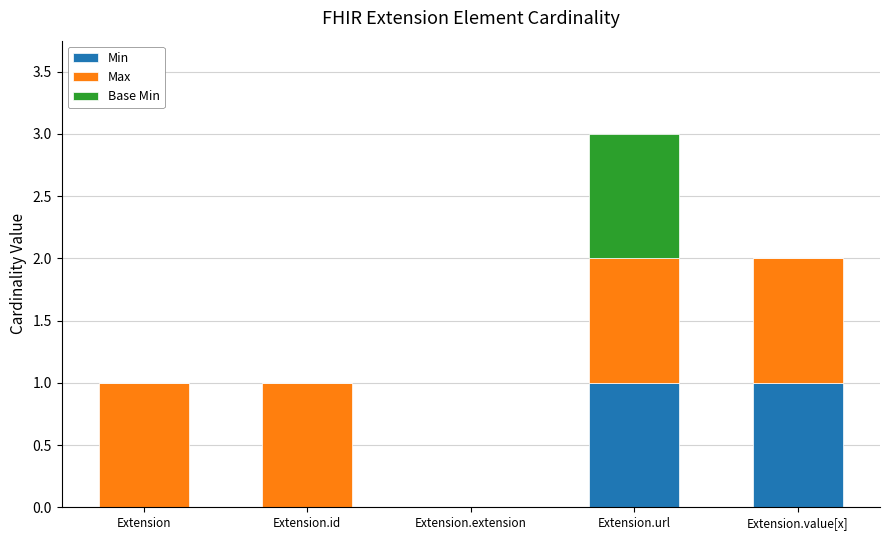

True or false: Min has a value of 1 at Extension.value[x].

True